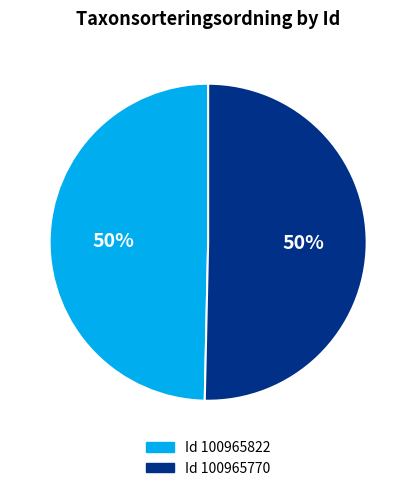

How many slices are in this pie chart?

2